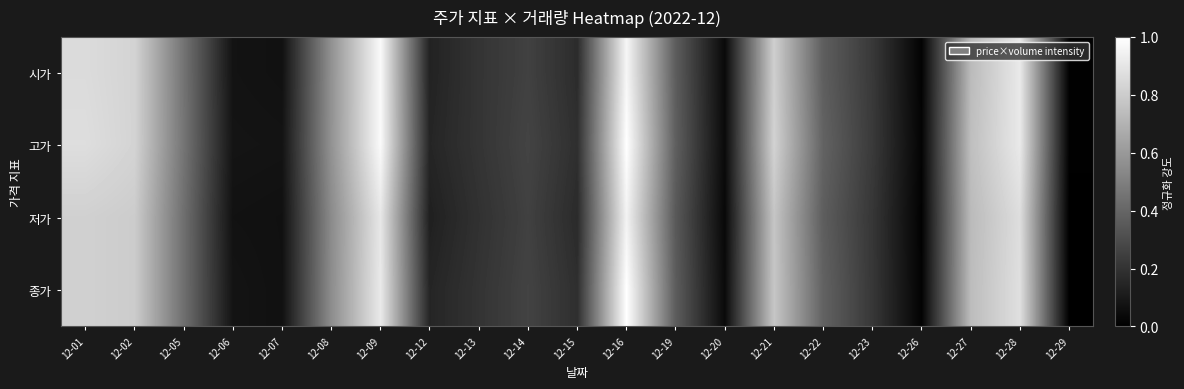

Rank the series by their average value, from lowest to highest.

저가, 종가, 시가, 고가